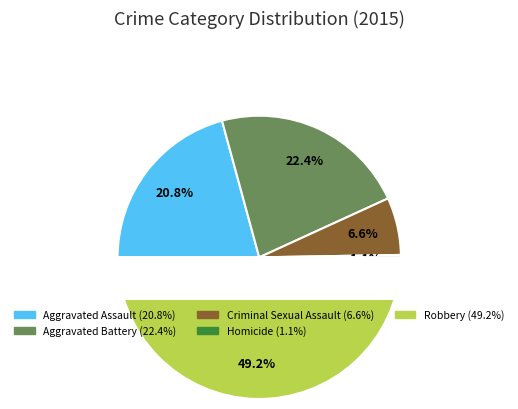

How many slices are in this pie chart?

5